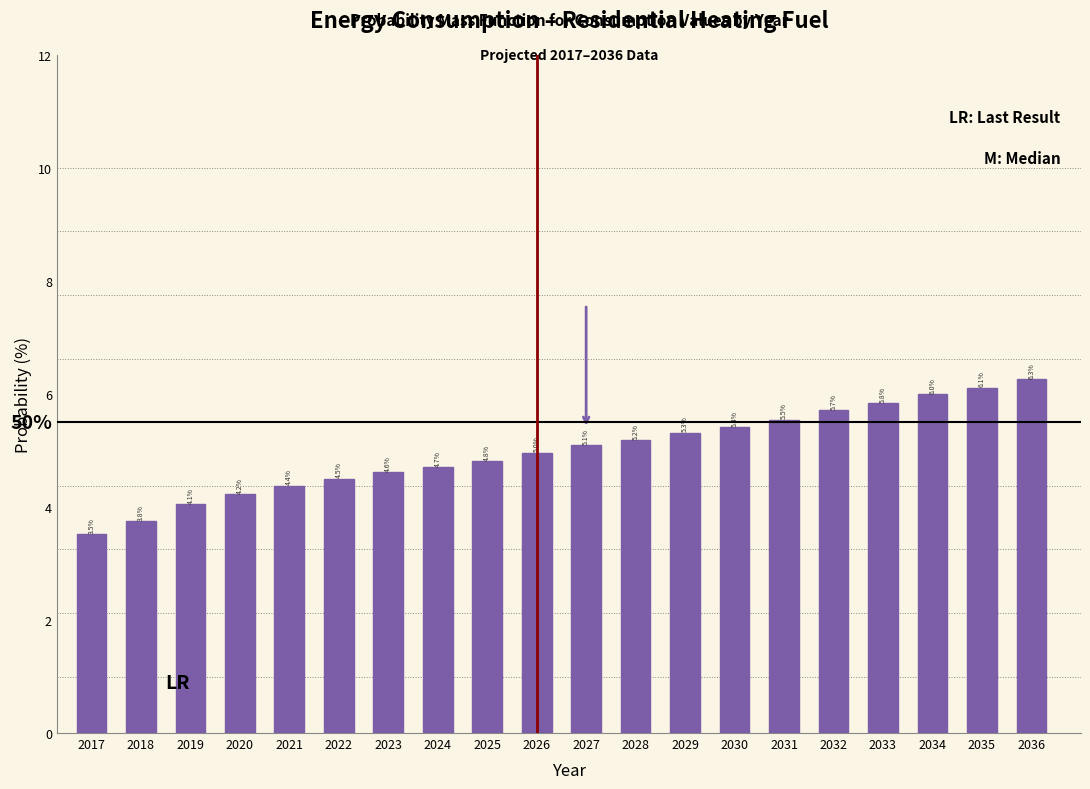

Reading left to right, extract all data points from this chart.

3.5	3.8	4.1	4.2	4.4	4.5	4.6	4.7	4.8	5.0	5.1	5.2	5.3	5.4	5.5	5.7	5.8	6.0	6.1	6.3